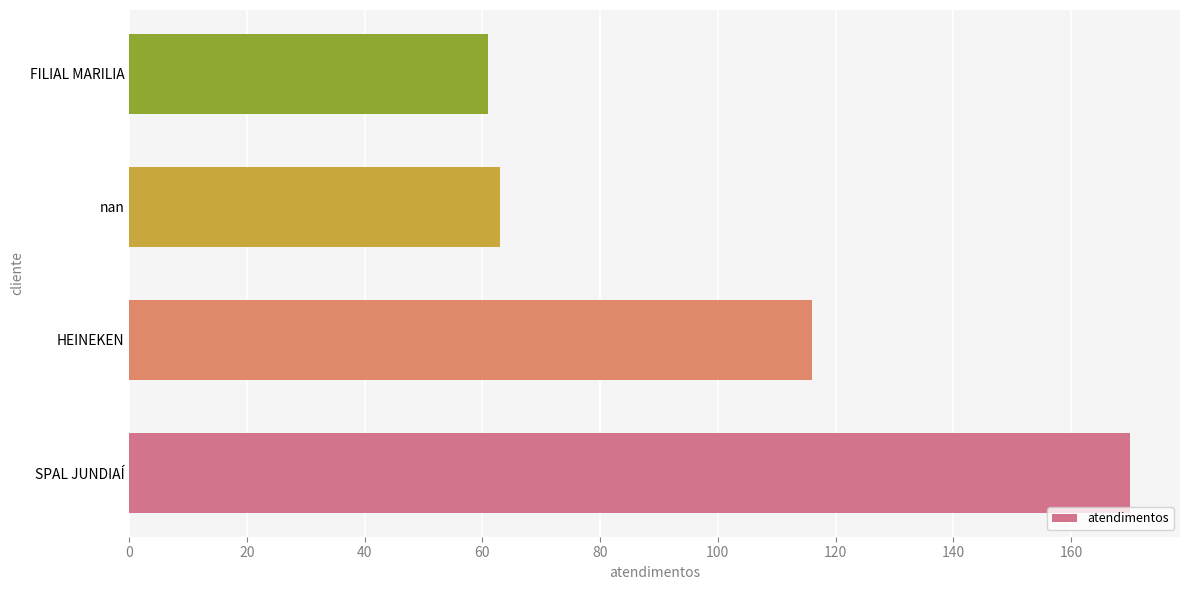

The value at SPAL JUNDIAÍ is 170. True or false?

True